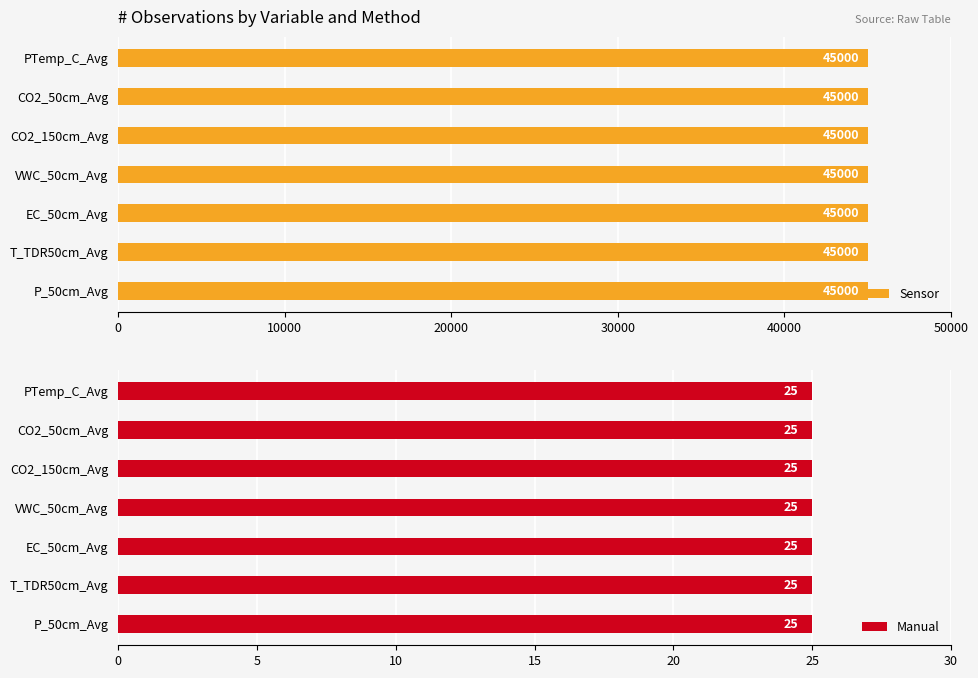

List the series in order of their overall mean, lowest first.

Manual, Sensor